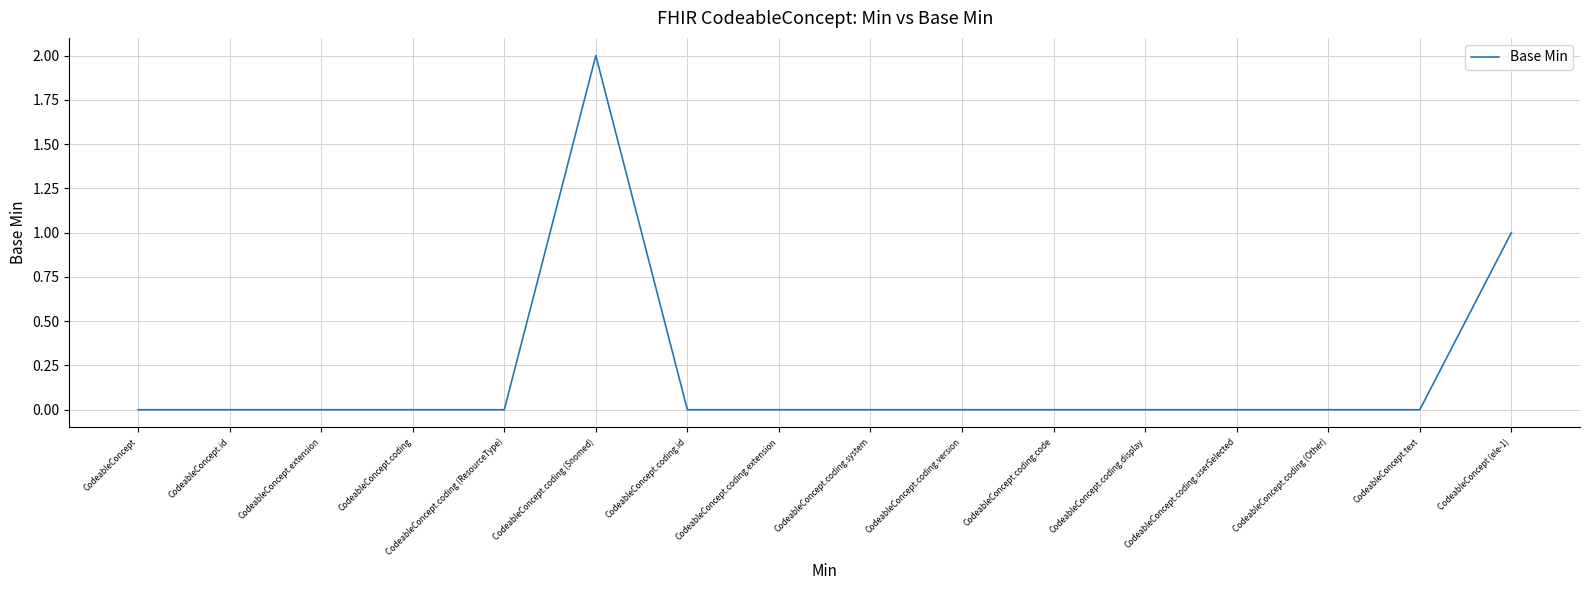

Reading left to right, what are all the values shown in this chart?

CodeableConcept=0	CodeableConcept.id=0	CodeableConcept.extension=0	CodeableConcept.coding=0	CodeableConcept.coding (ResourceType)=0	CodeableConcept.coding (Snomed)=2	CodeableConcept.coding.id=0	CodeableConcept.coding.extension=0	CodeableConcept.coding.system=0	CodeableConcept.coding.version=0	CodeableConcept.coding.code=0	CodeableConcept.coding.display=0	CodeableConcept.coding.userSelected=0	CodeableConcept.coding (Other)=0	CodeableConcept.text=0	CodeableConcept (ele-1)=1